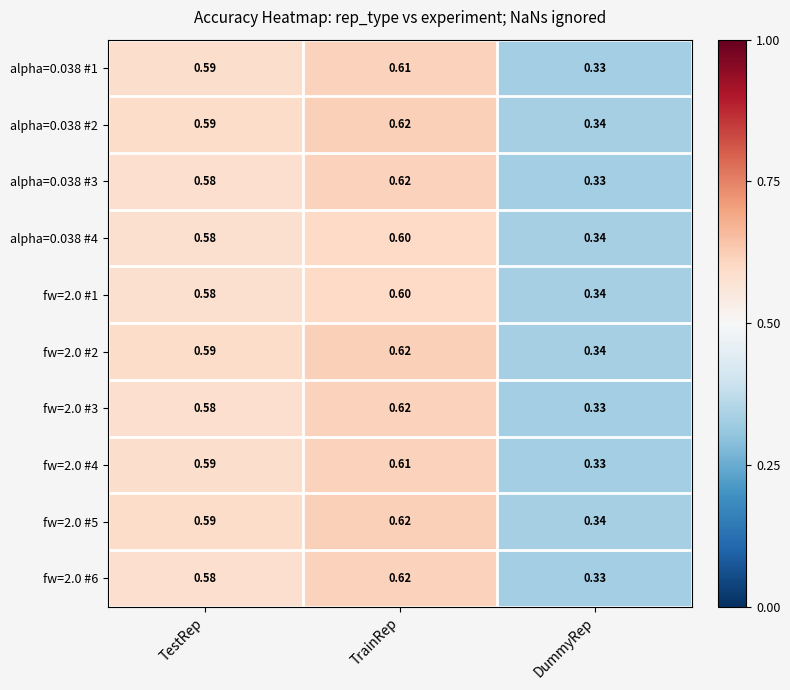

At which category does the chart reach its minimum across all series?

DummyRep